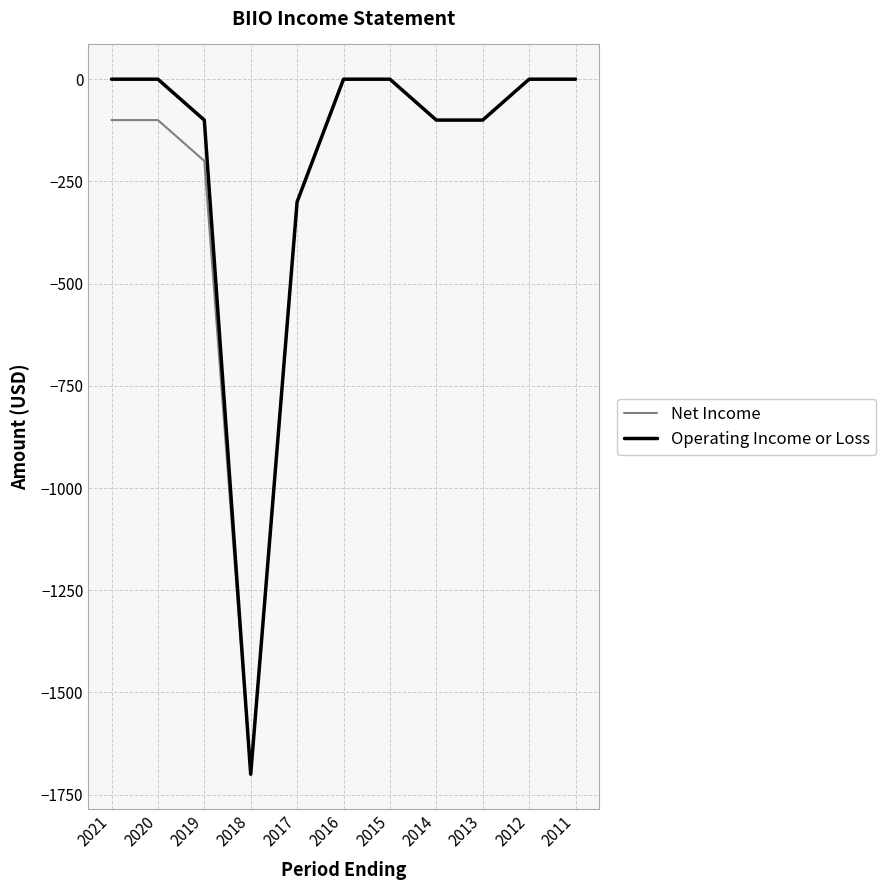

Which category has the lowest value in the Operating Income or Loss series?

2018